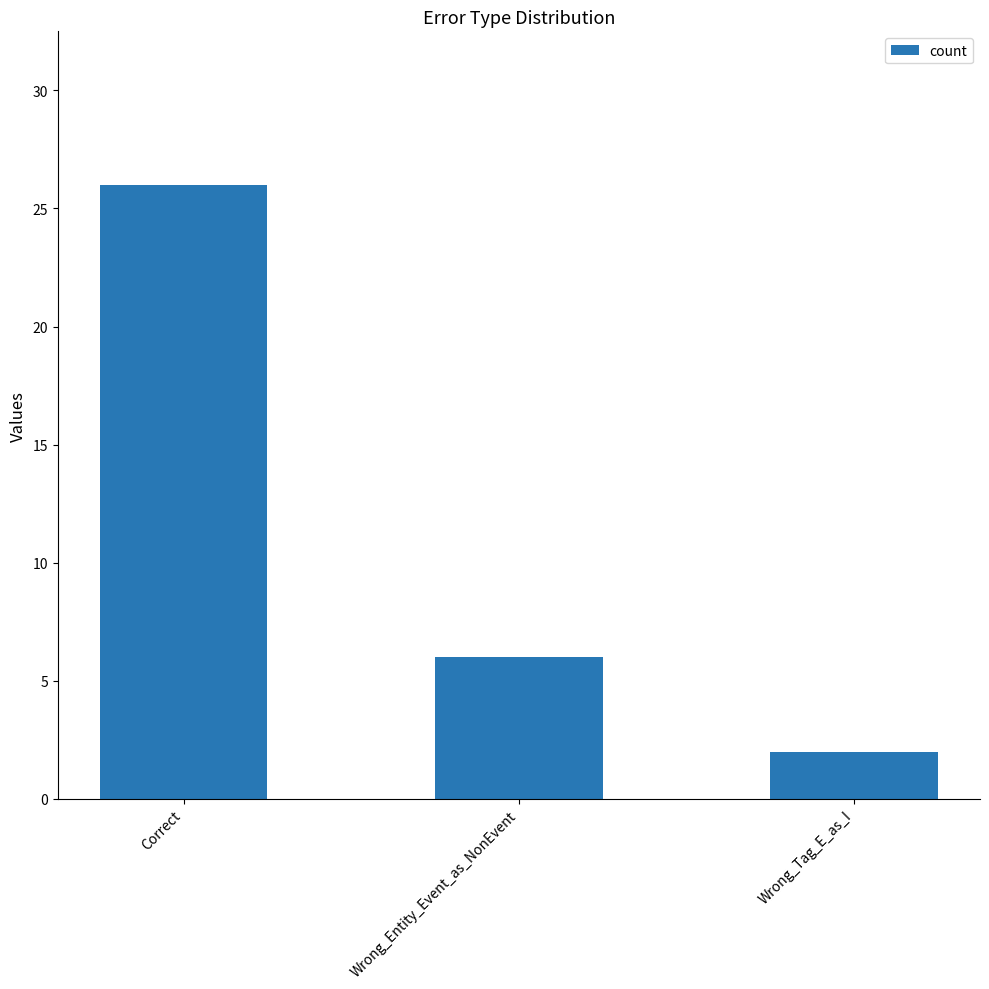

True or false: the data shows 10 at Wrong_Entity_Event_as_NonEvent.

False